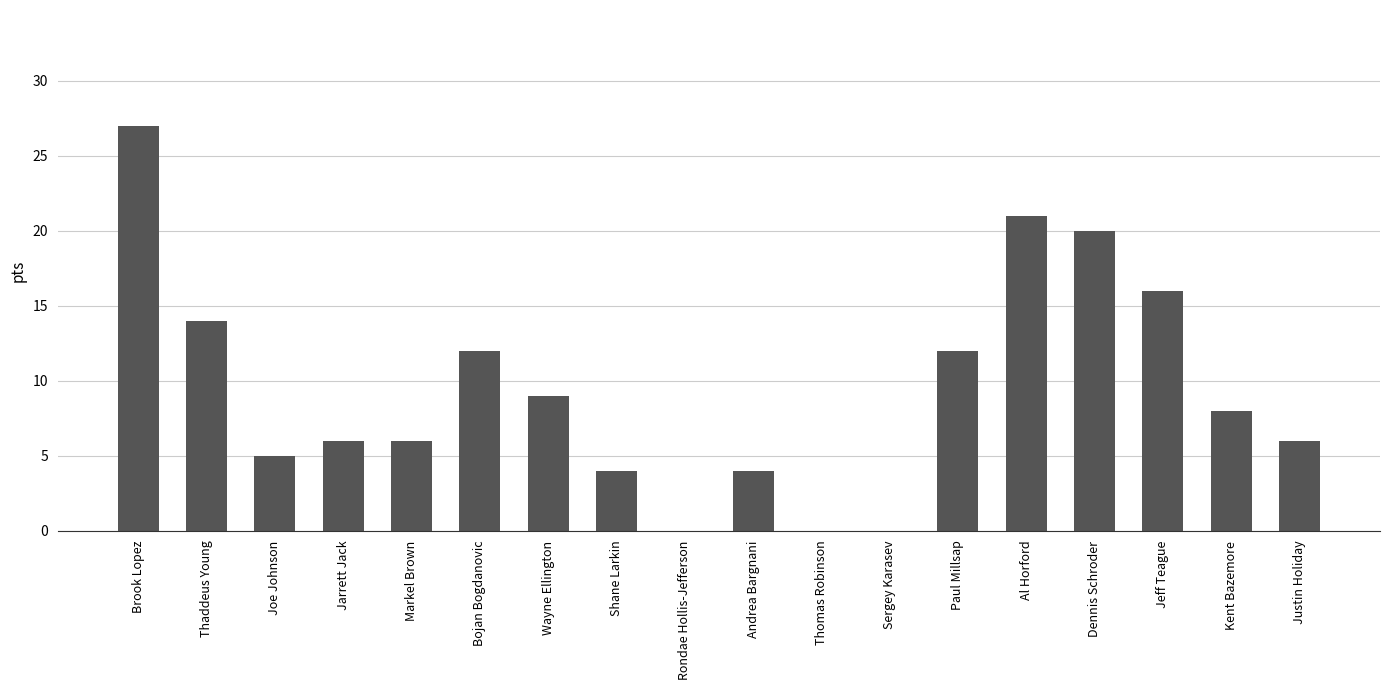

At which label does the data first exceed 8?

Brook Lopez